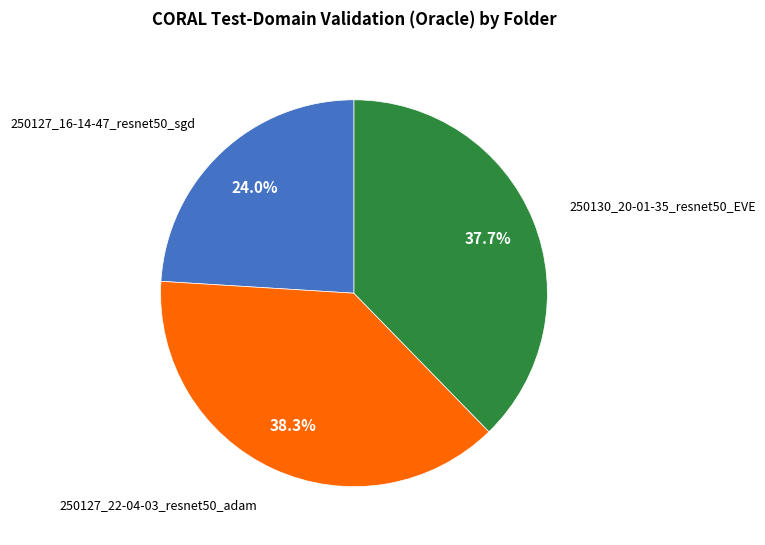

Does any single category account for the majority?

No